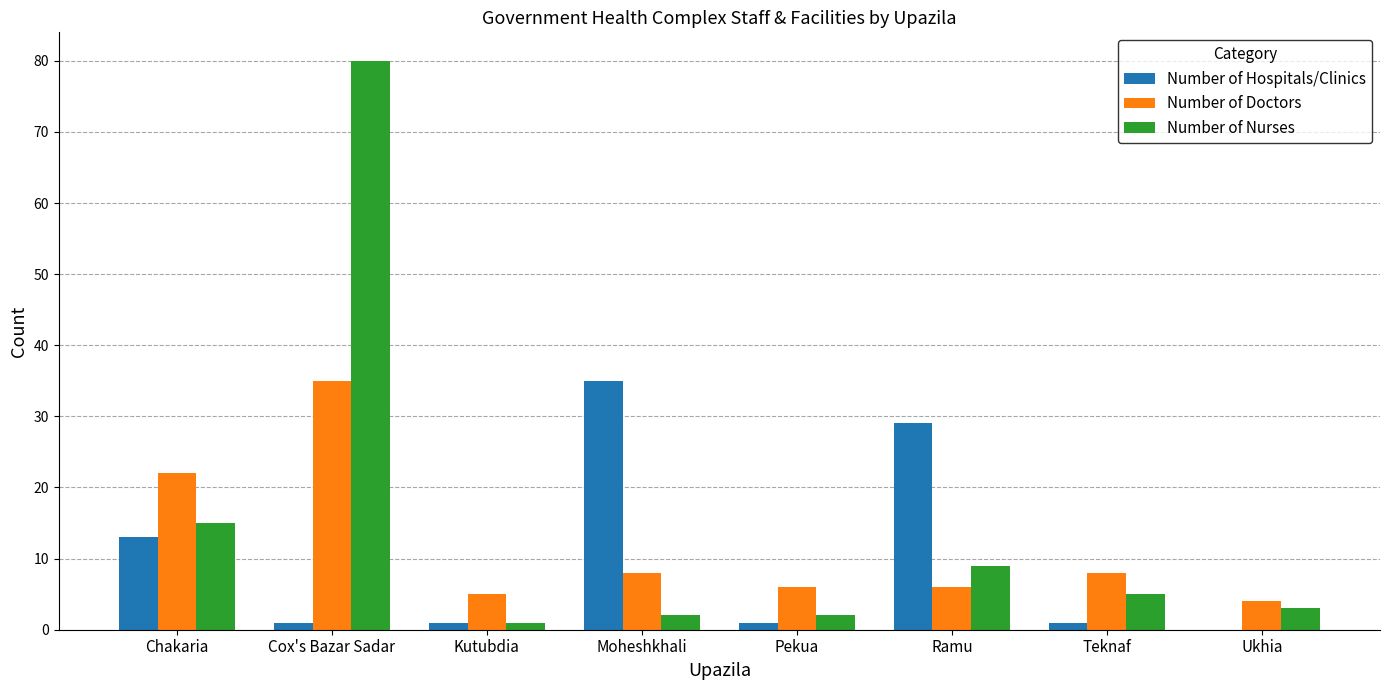

At which label does Number of Hospitals/Clinics first exceed 1?

Chakaria